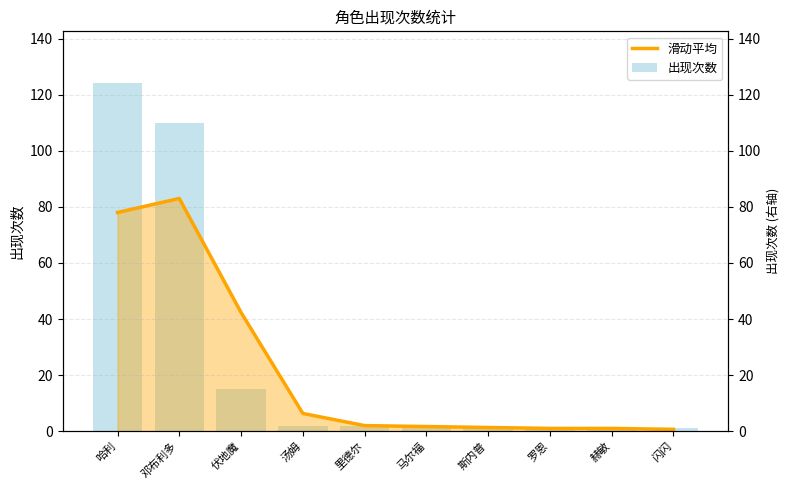

What is the label of the 7th bar from the right?

汤姆